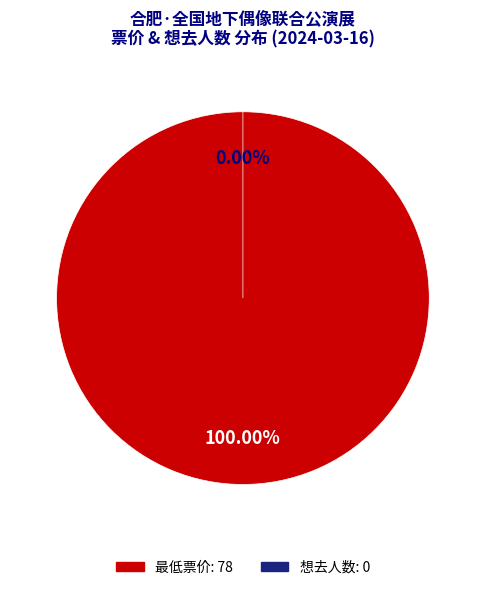

Rank the categories by value from lowest to highest.

想去人数: 0, 最低票价: 78